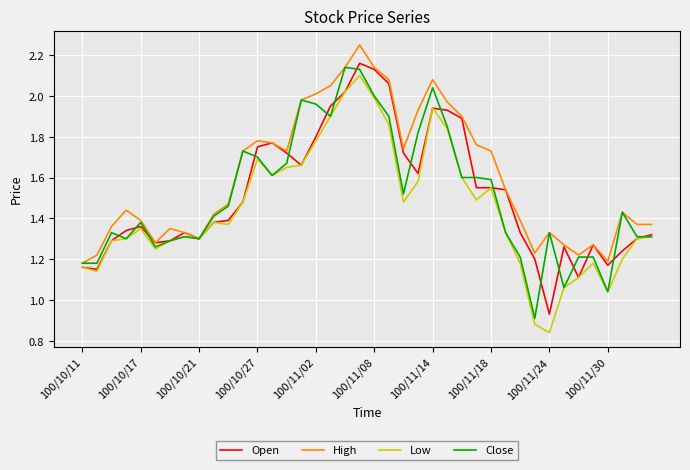

Which series has the largest total across all categories?

High